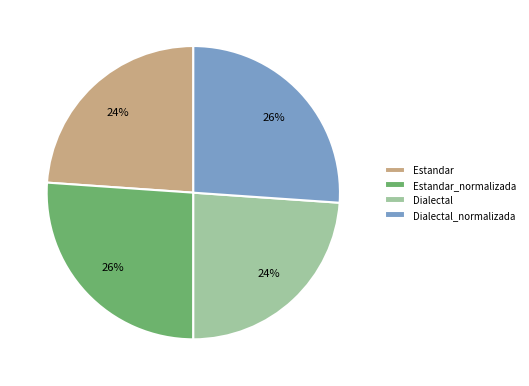

Does Estandar account for over 50% of the chart?

No